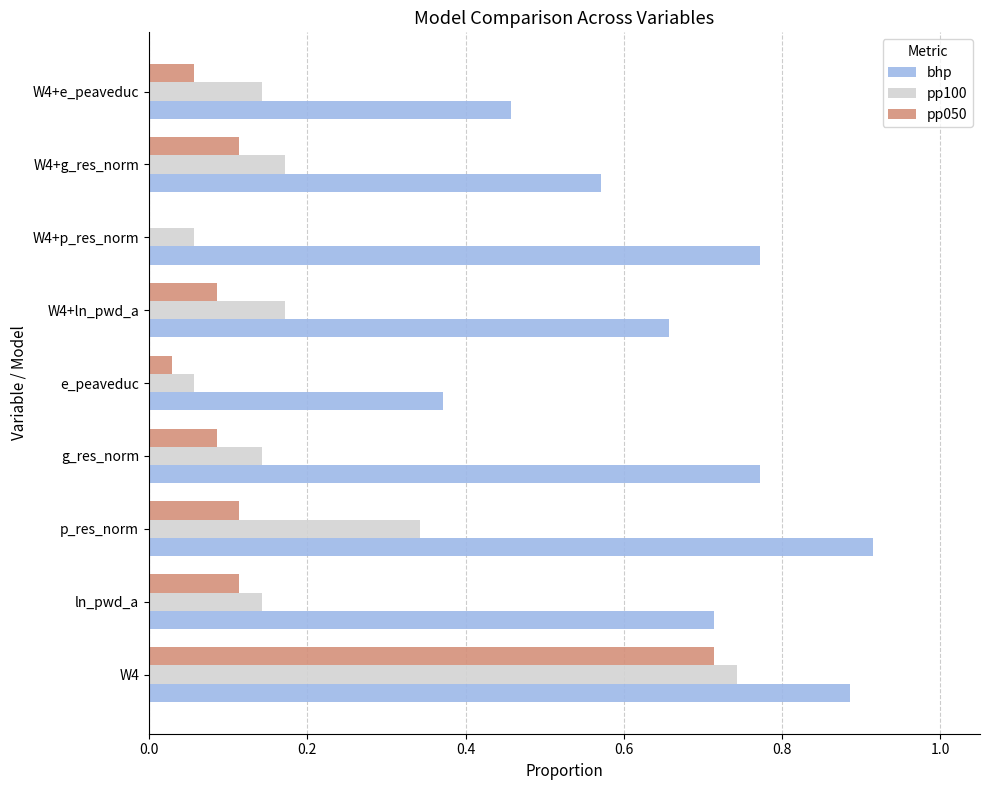

Which series has the largest total across all categories?

bhp